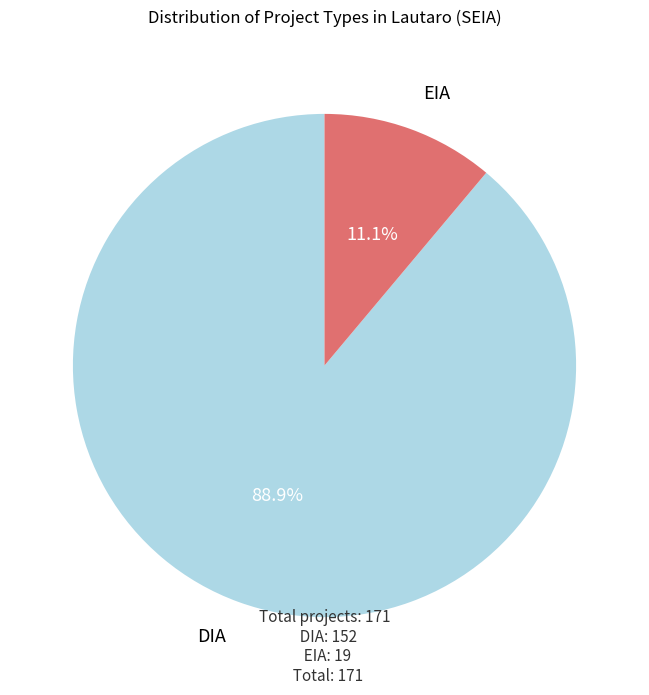

Is there a majority slice in this chart?

Yes